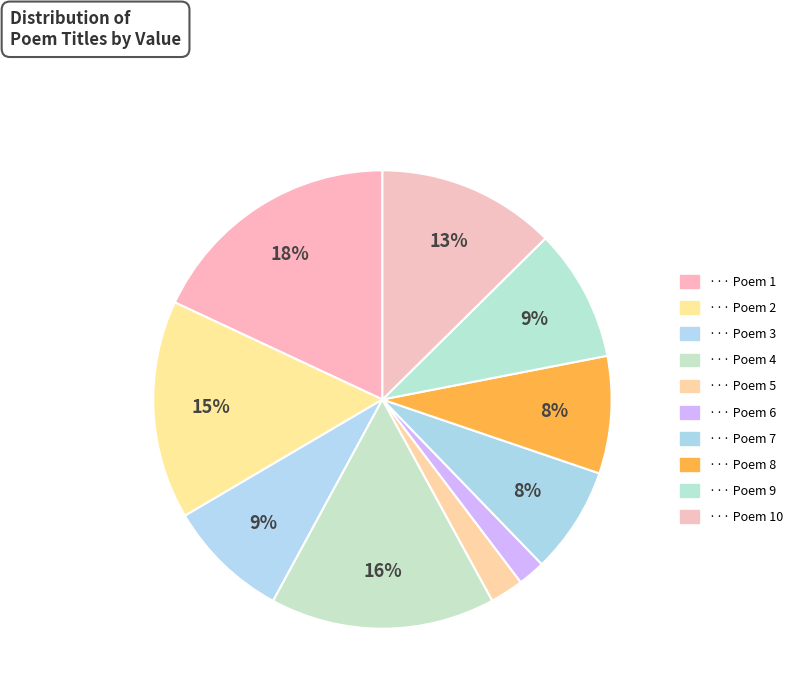

How many slices are in this pie chart?

10